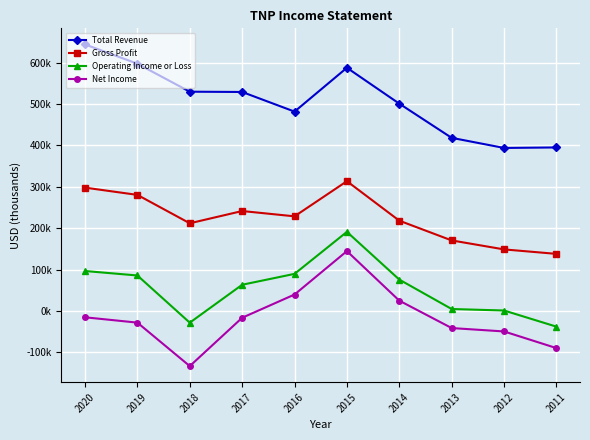

At which label is Net Income closest to 5900?

2014